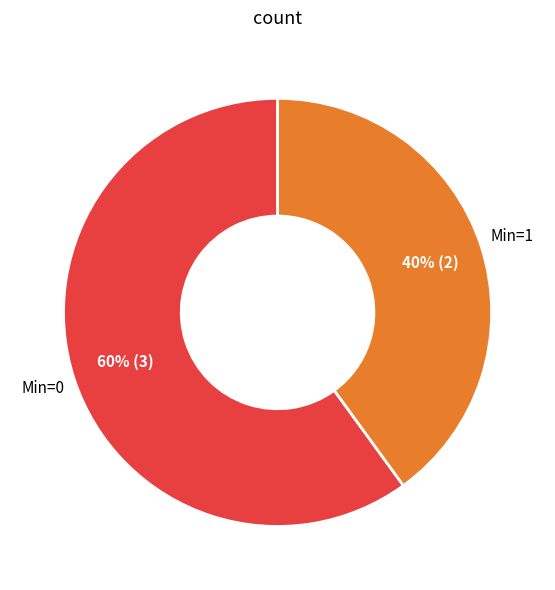

Count the number of slices in the pie.

2